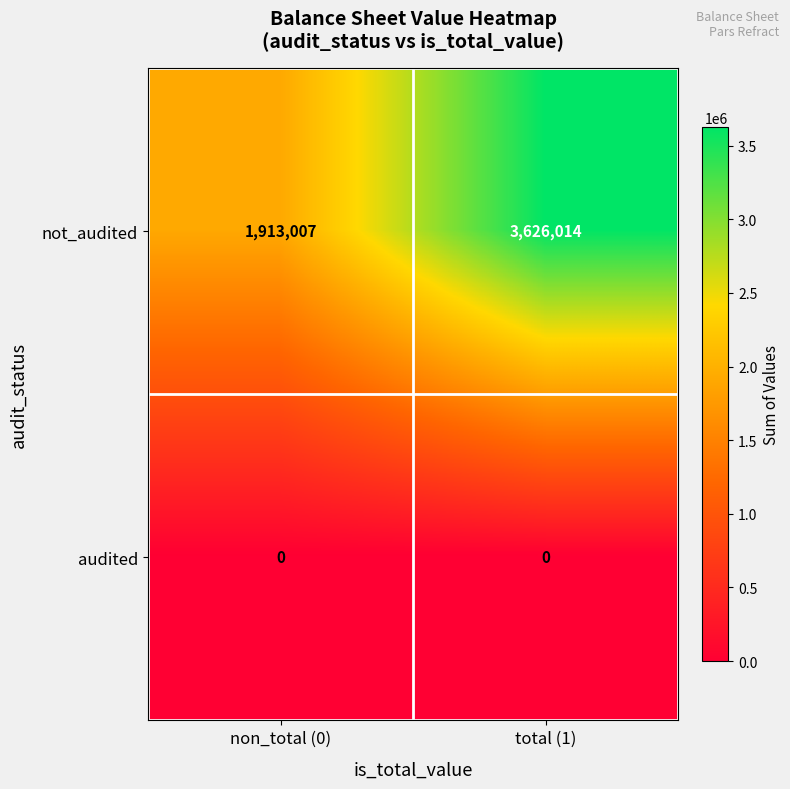

Count the number of categories in the chart.

2